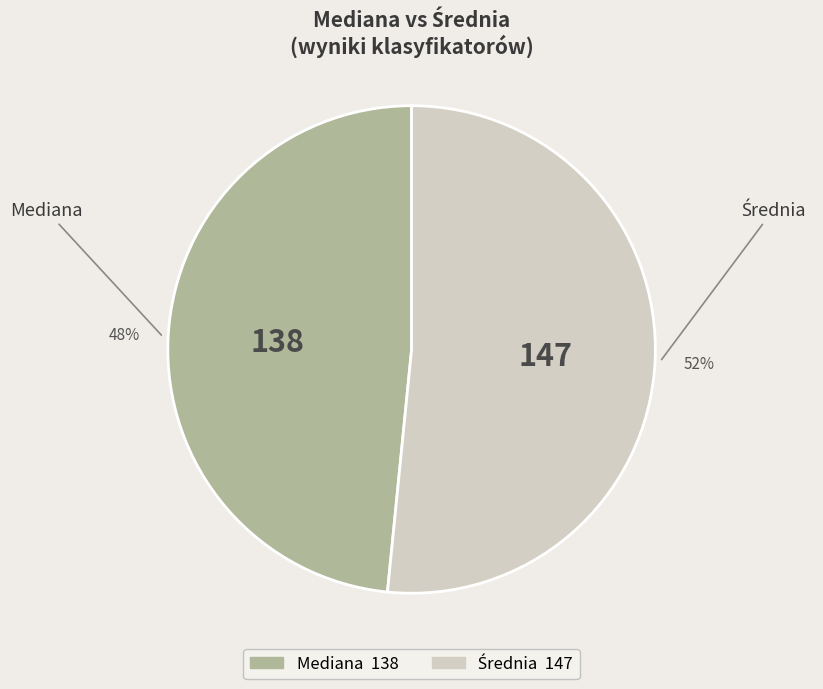

What is the smallest slice in the pie chart?

Mediana